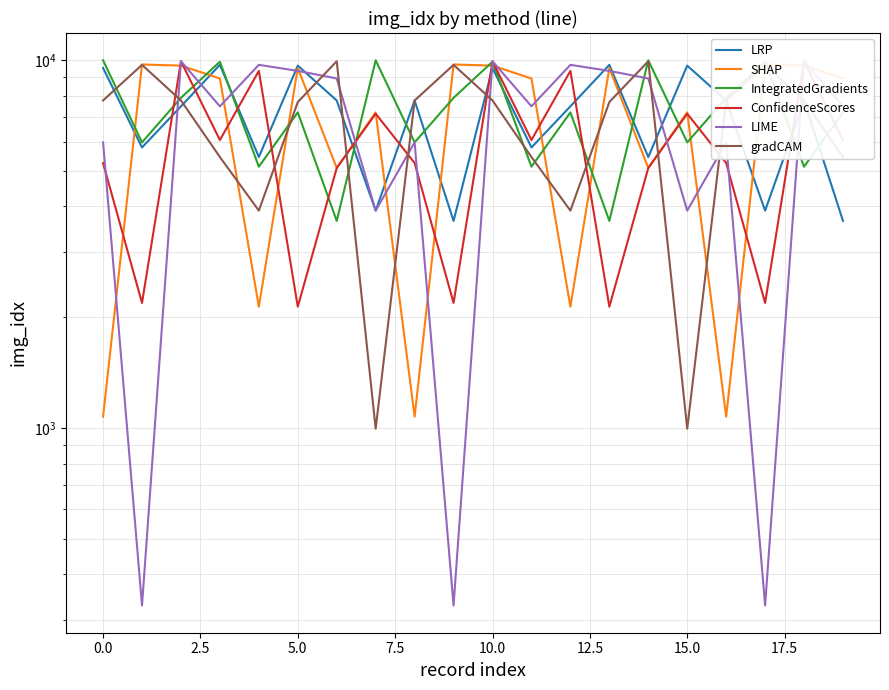

True or false: gradCAM has more than 0 points higher than both neighbors.

True